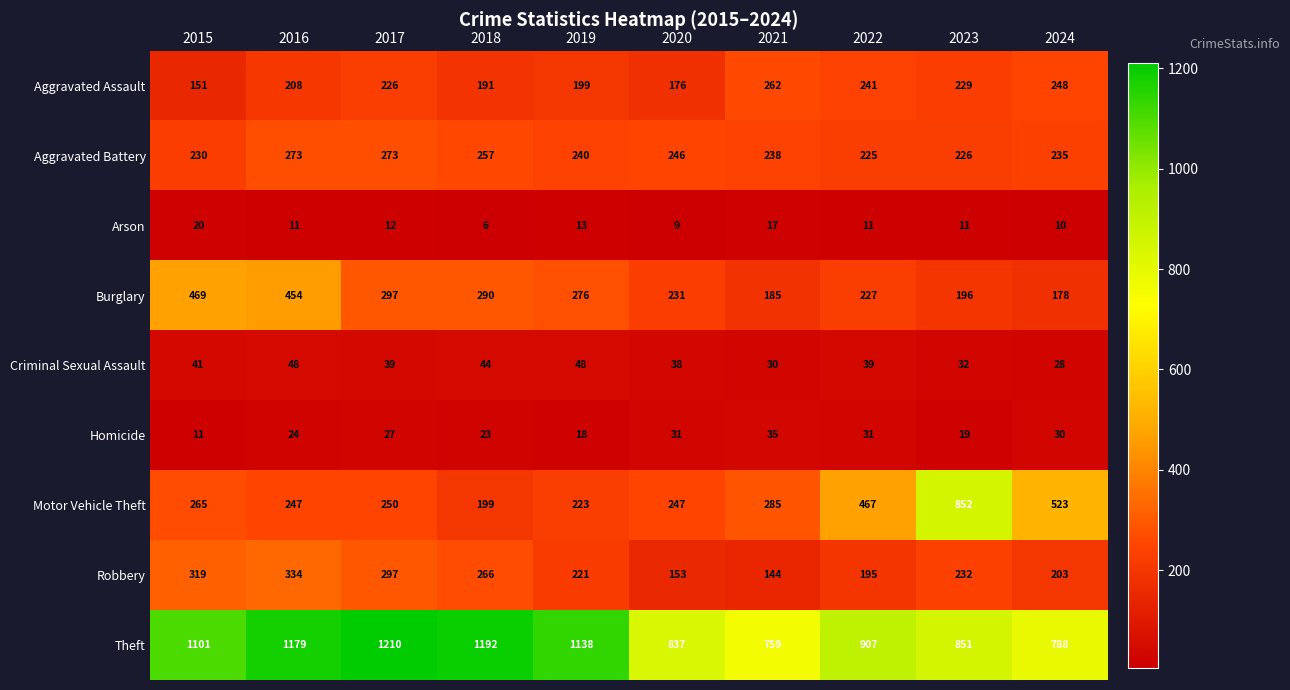

Is the value of Homicide at 2021 greater than the value of Criminal Sexual Assault at 2020?

No